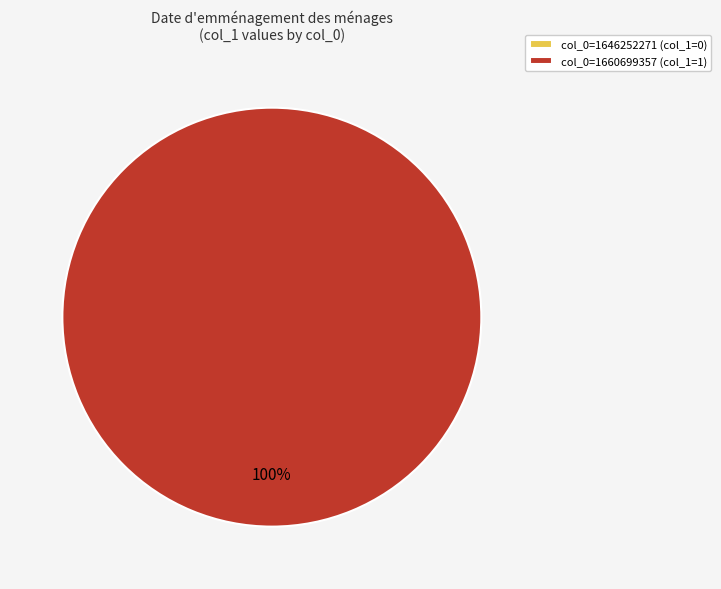

How many slices are in this pie chart?

2